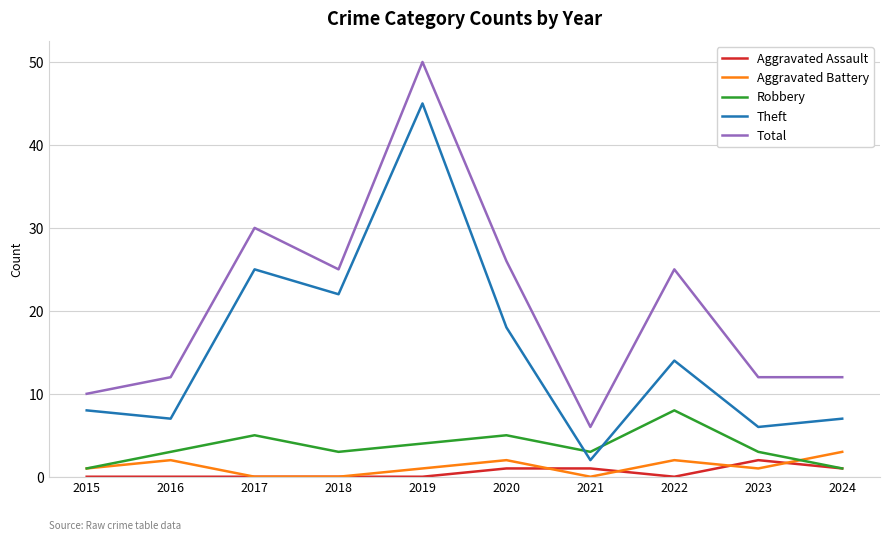

At which category is the sum across all series the highest?

2019